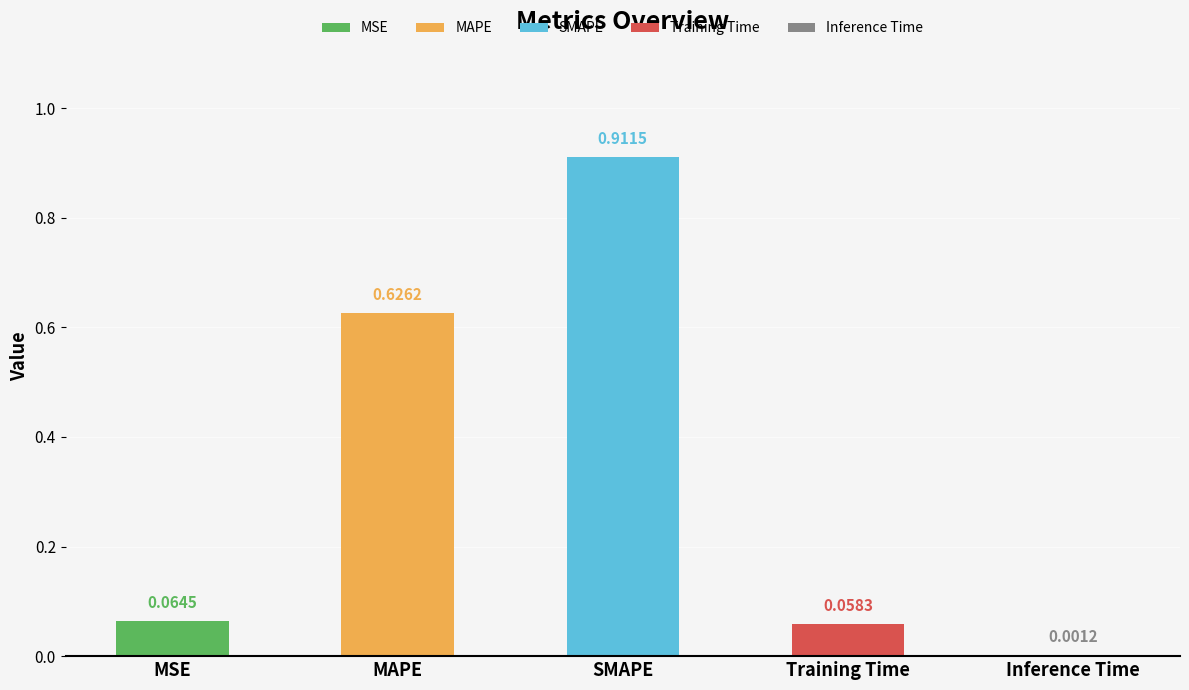

At which category does the chart reach its peak across all series?

SMAPE